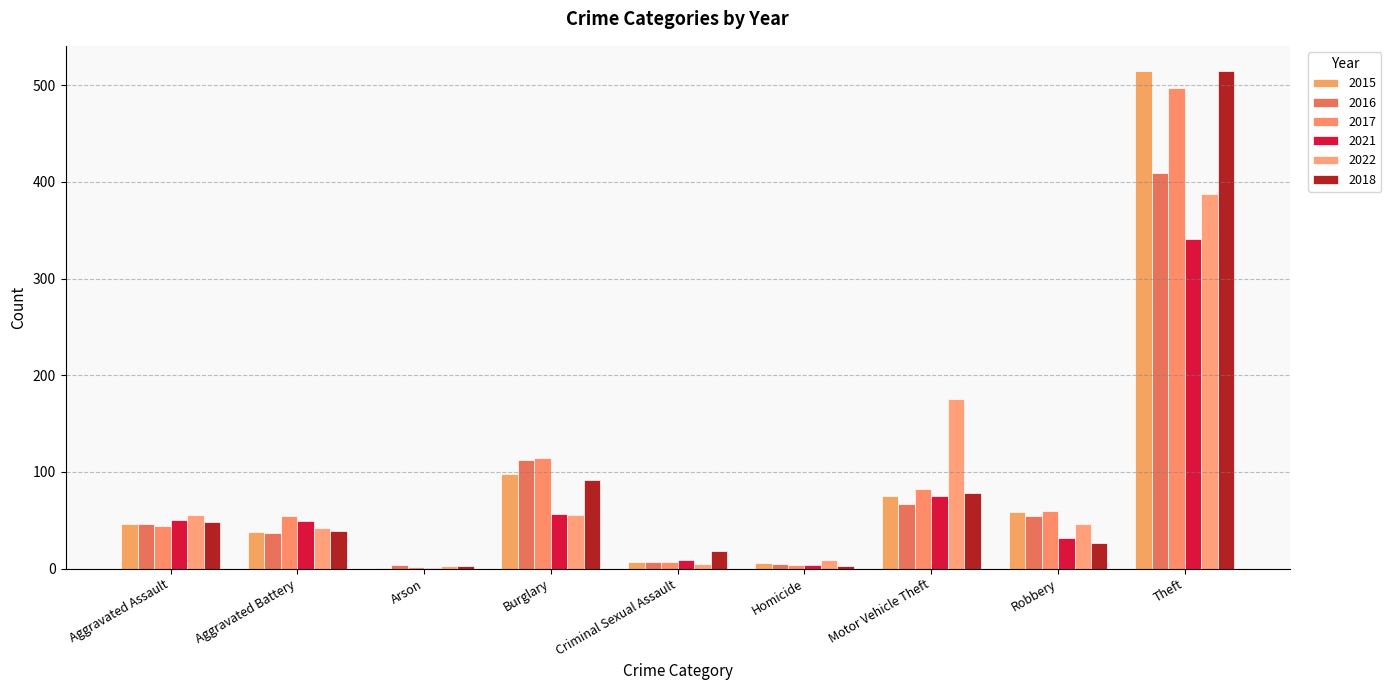

What is the value of the 2017 bar at the 4th from the left?

114